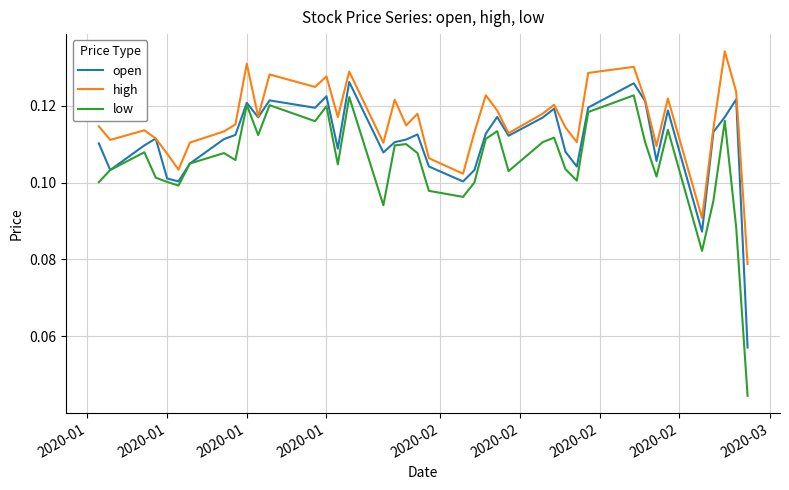

Rank the series by their average value, from highest to lowest.

high, open, low